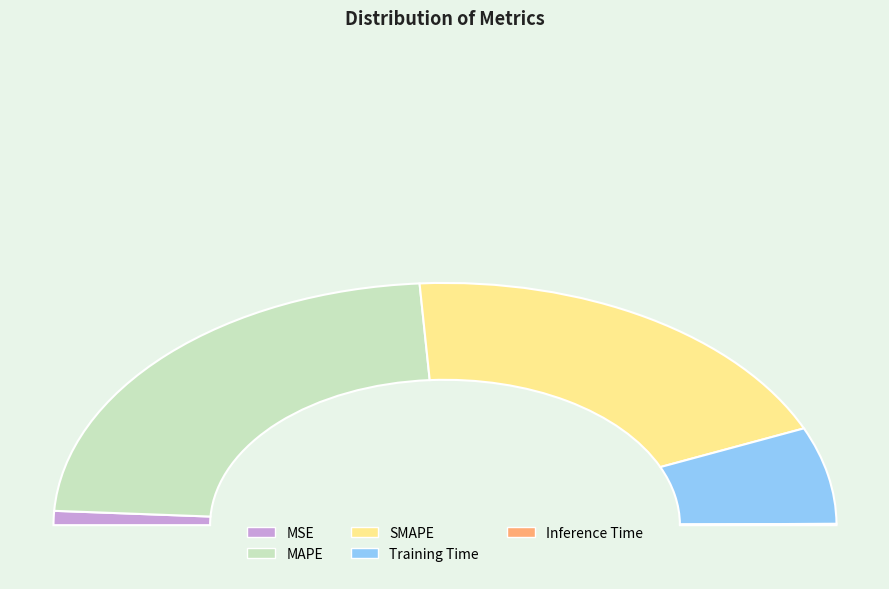

To the nearest percent, what is the average slice percentage?

20%